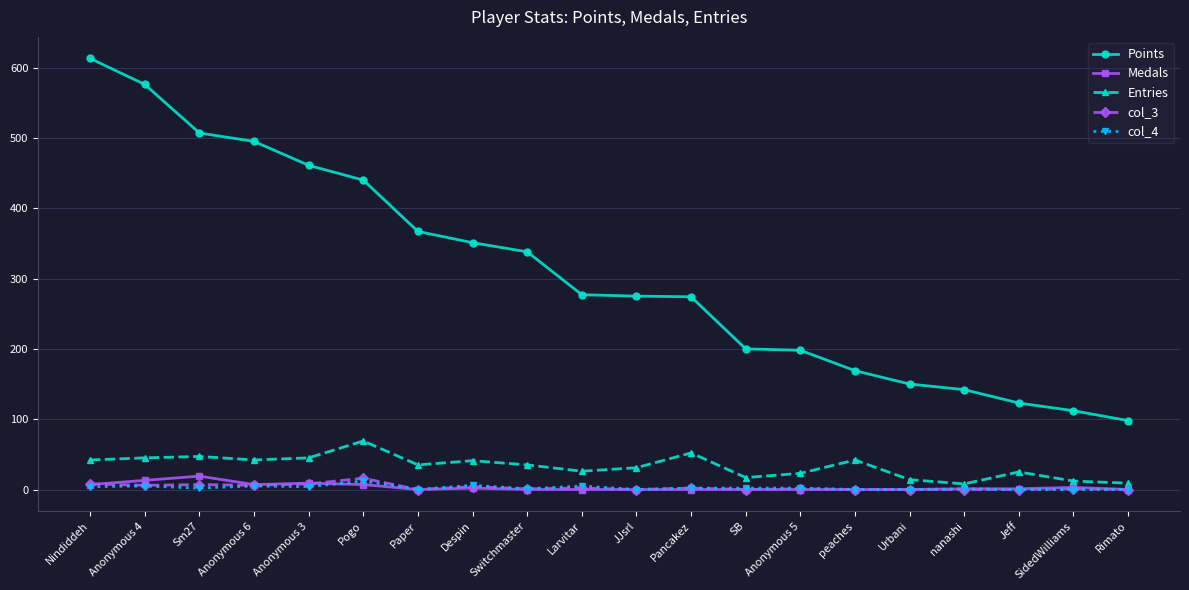

True or false: col_4 and Entries intersect in this chart.

False